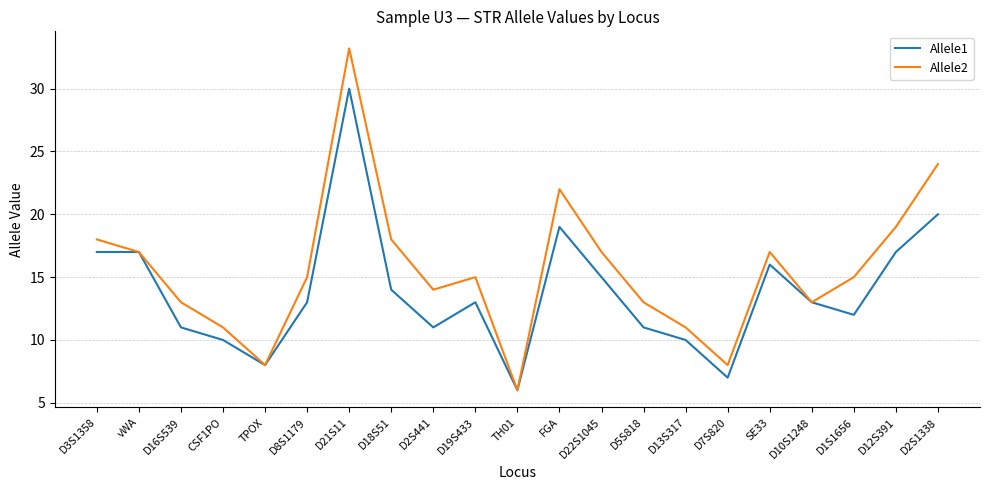

Rank the series by their maximum value, from lowest to highest.

Allele1, Allele2